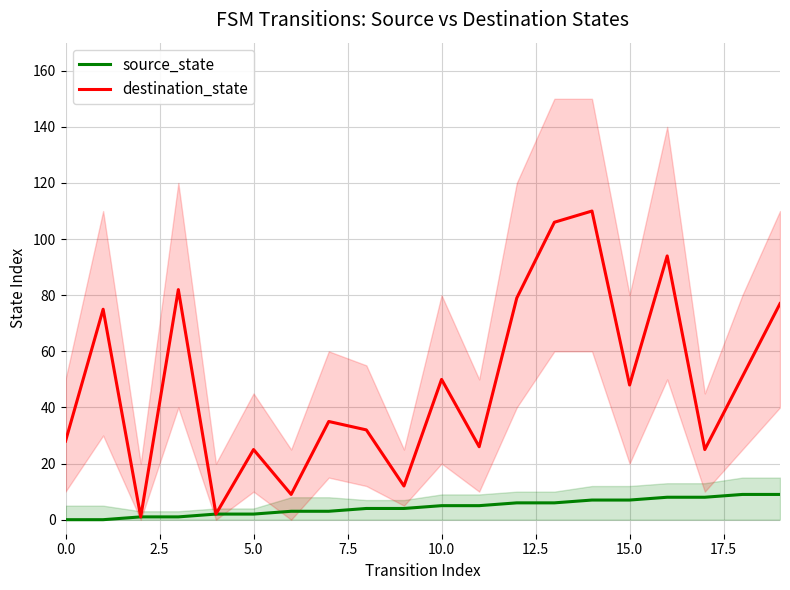

Is it true that destination_state equals 49 at 0.0?

False